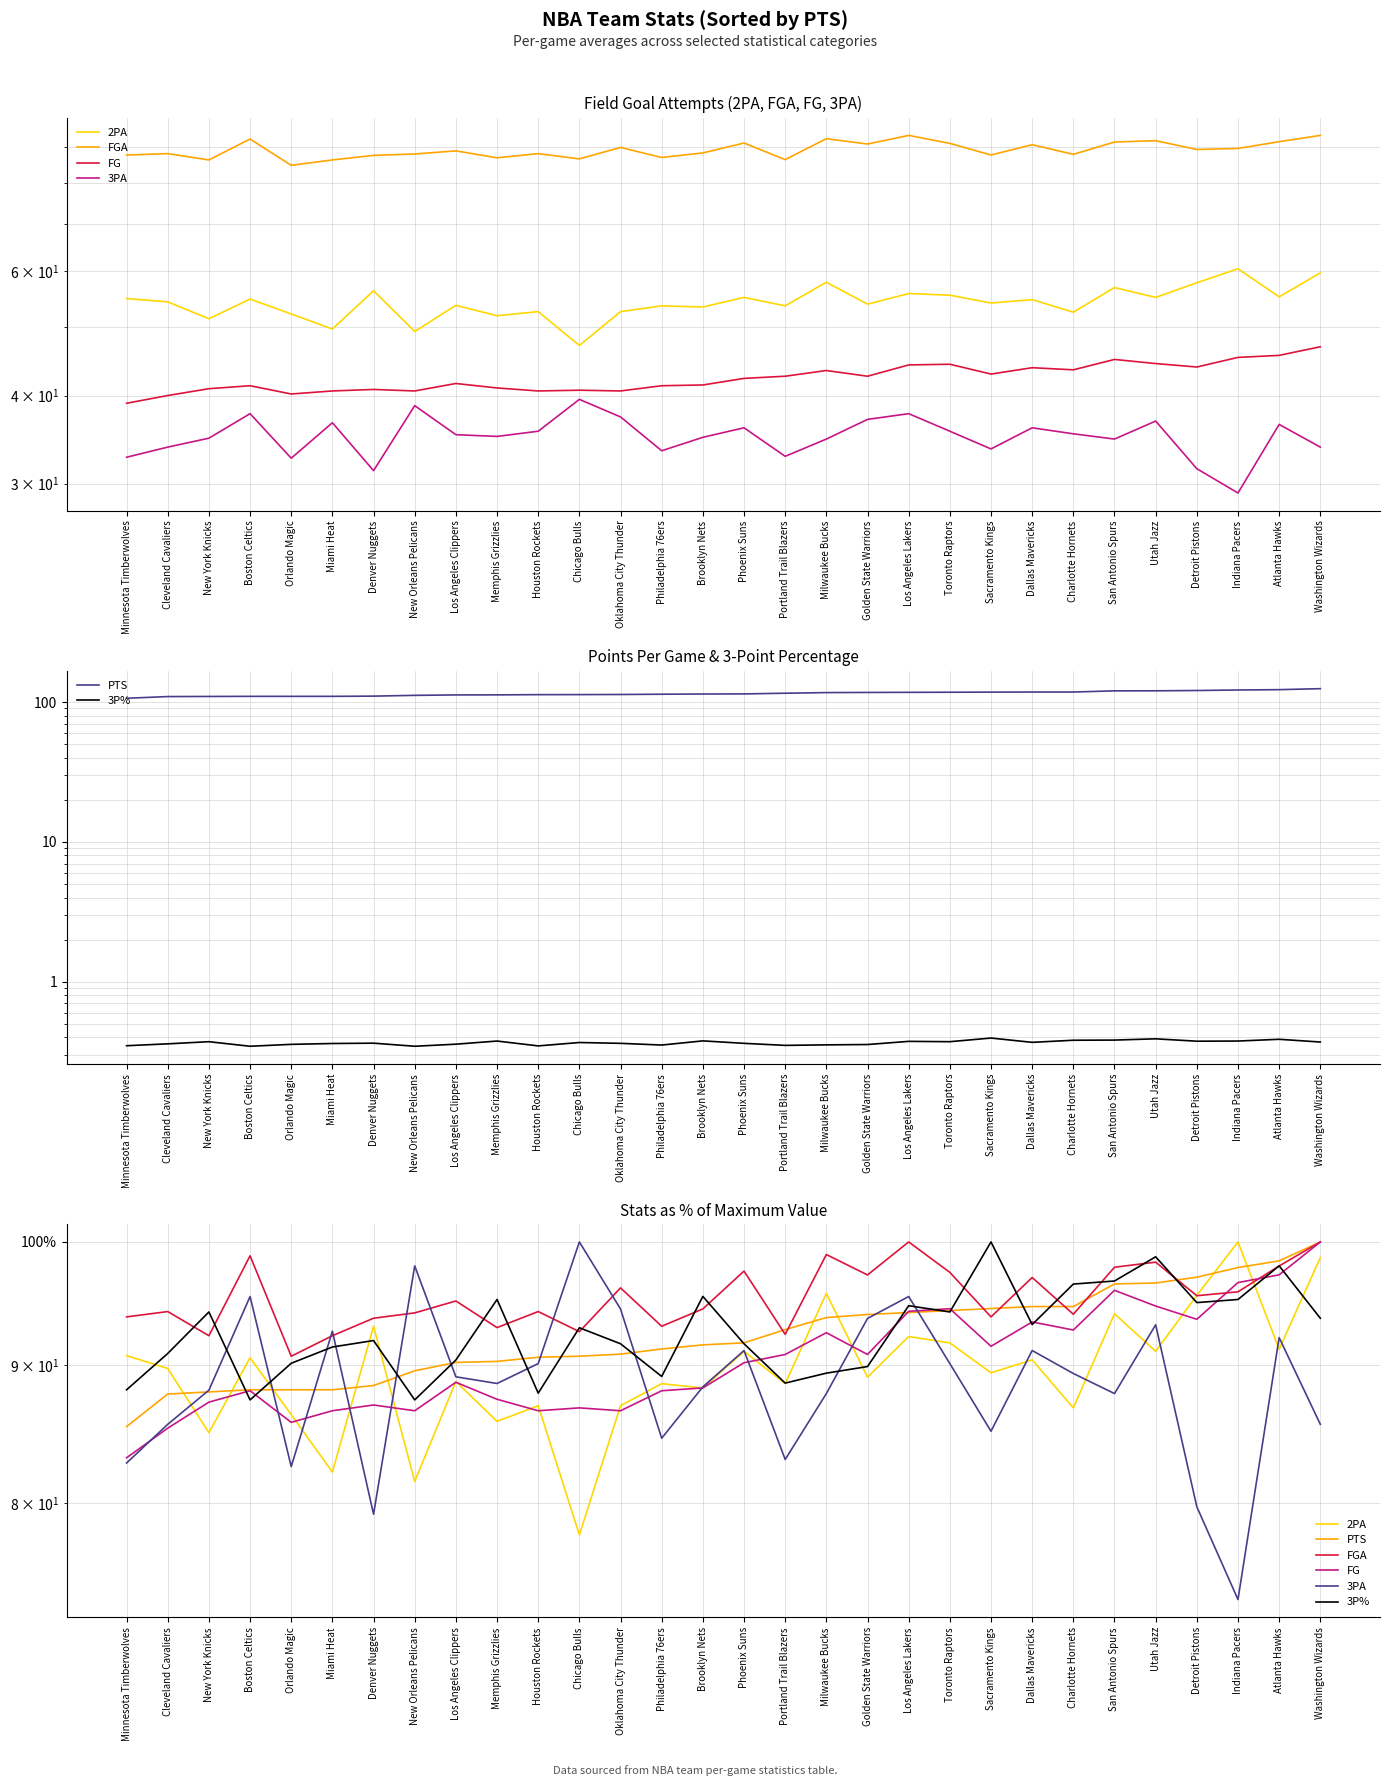

The PTS series shows 94.5 at Sacramento Kings. True or false?

True